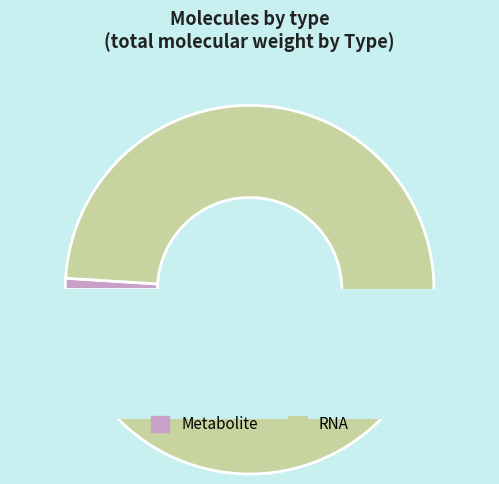

What is the change in value from Metabolite to RNA?

+69517.2